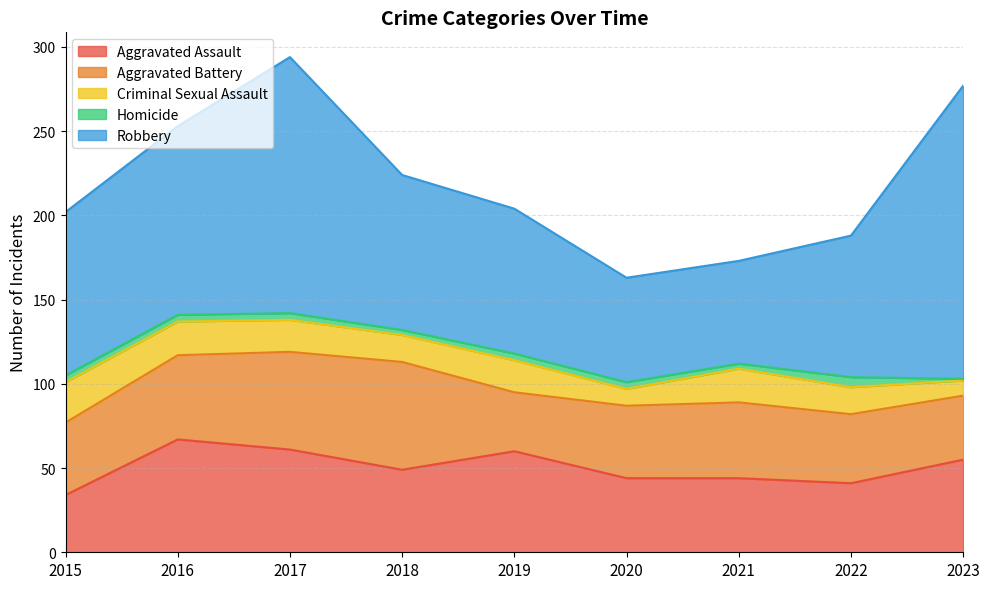

True or false: Aggravated Battery and Homicide intersect in this chart.

False